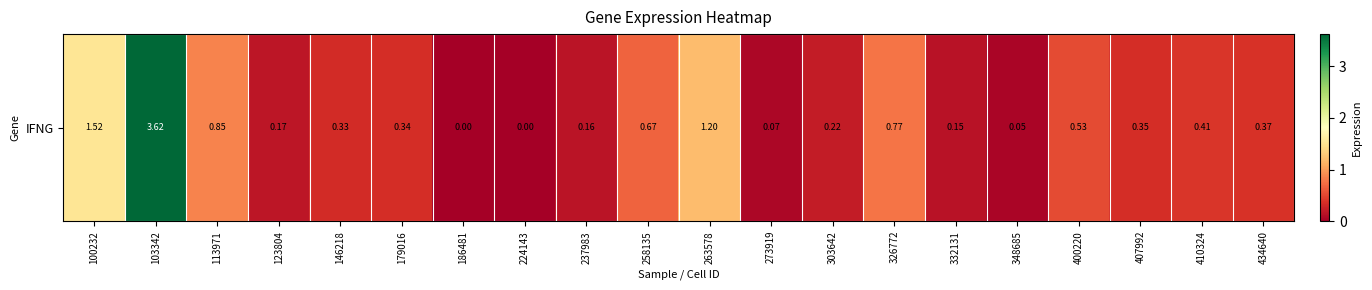

Which label corresponds to the largest value in the chart?

103342